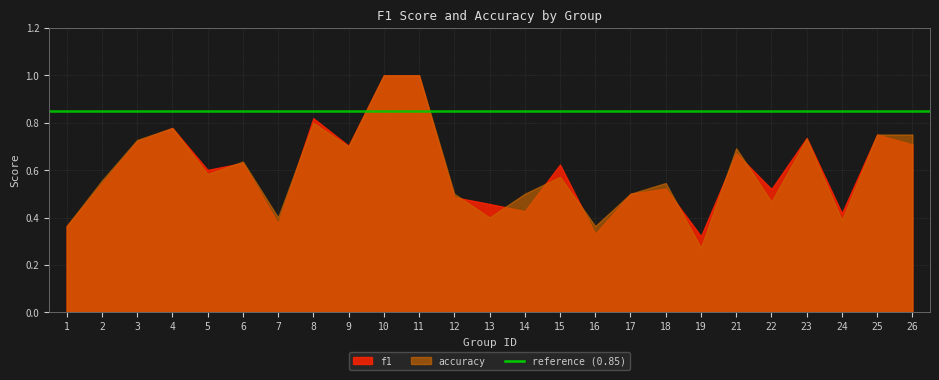

What is the value of the f1 point at the 8th from the left?

0.8